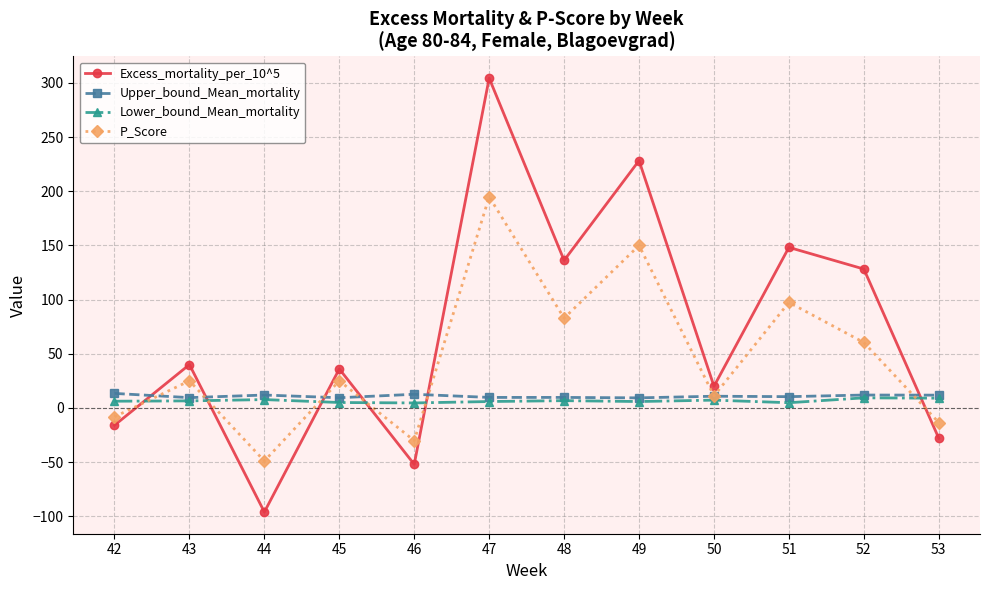

How many categories are shown in the chart?

12